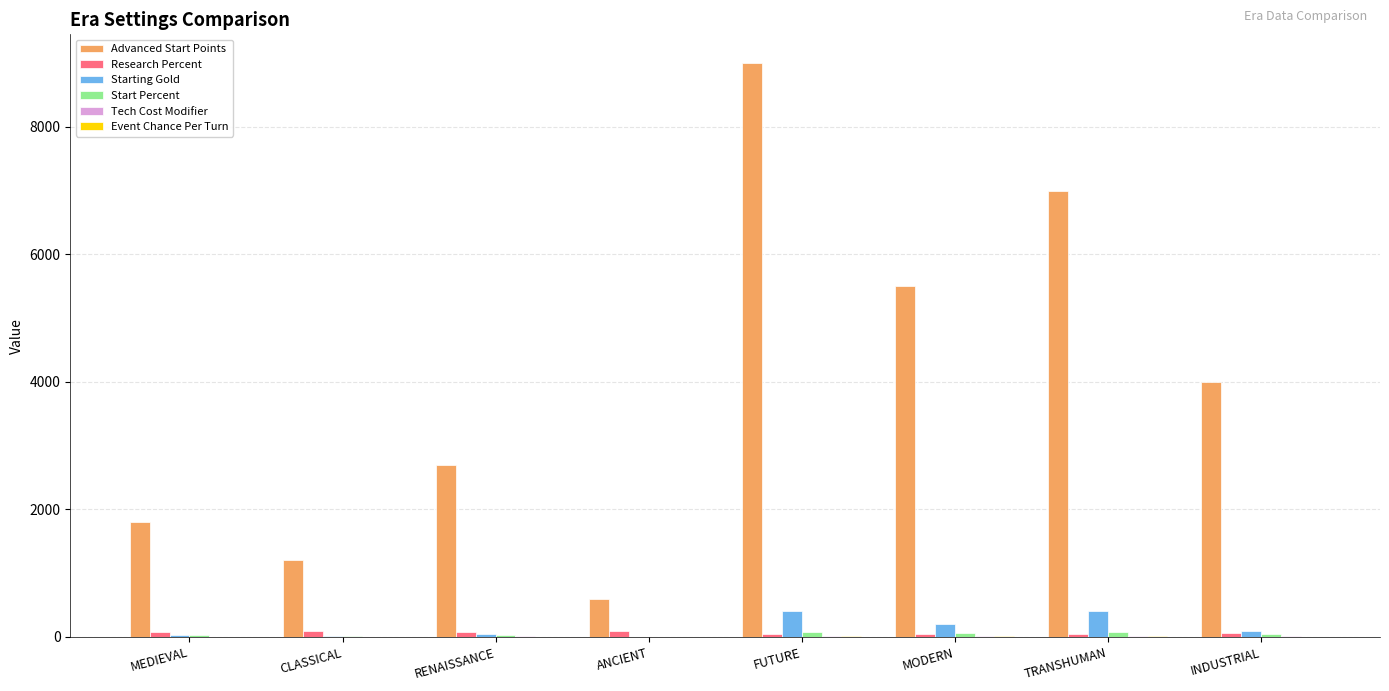

How many distinct data groups are displayed?

6